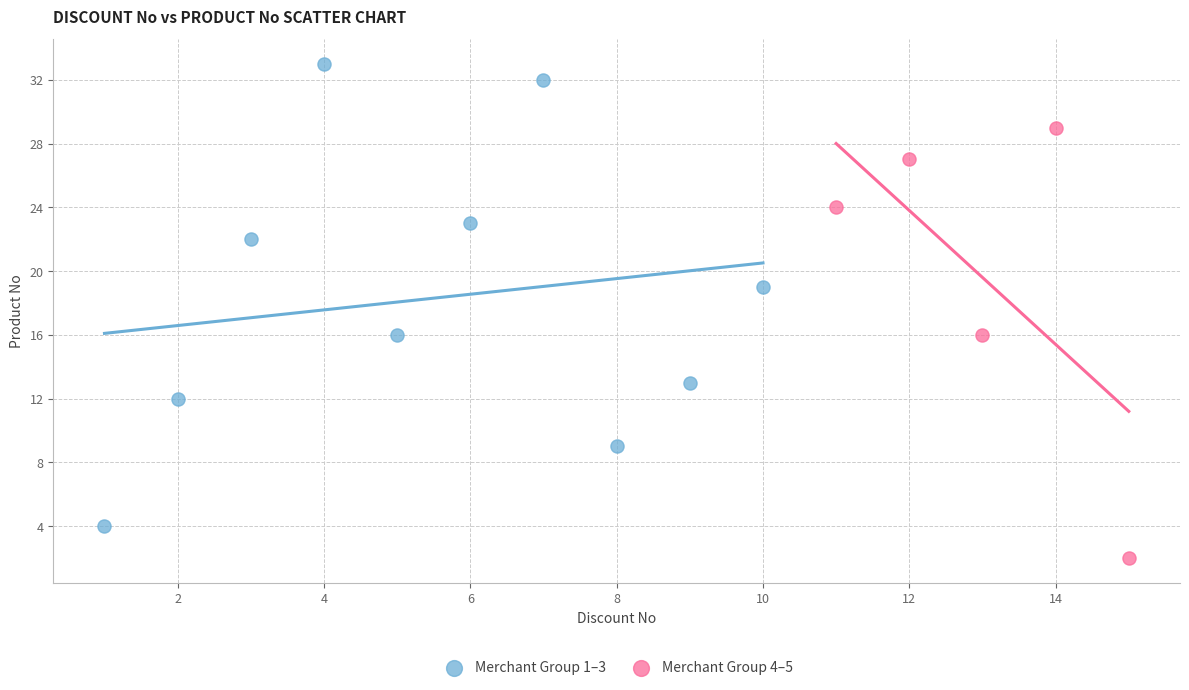

Which series contains the highest Y value?

Merchant Group 1–3